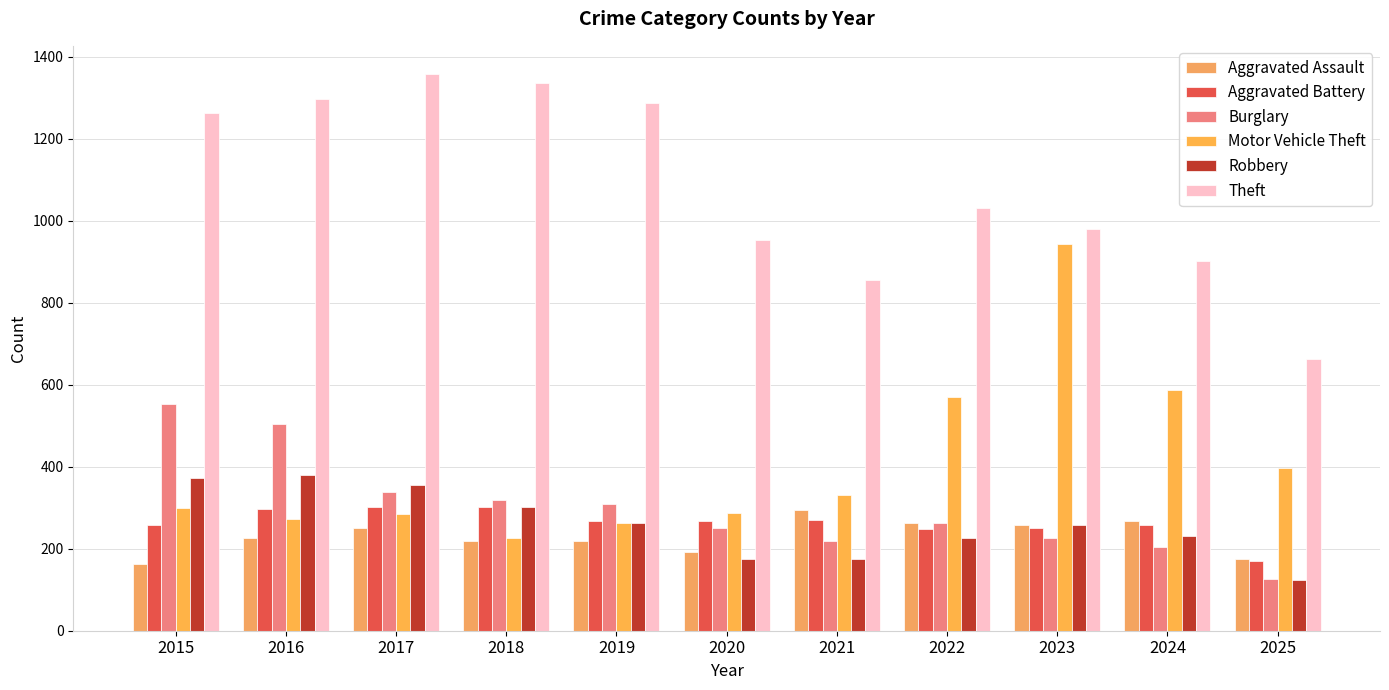

At how many categories does at least one series exceed 854?

10